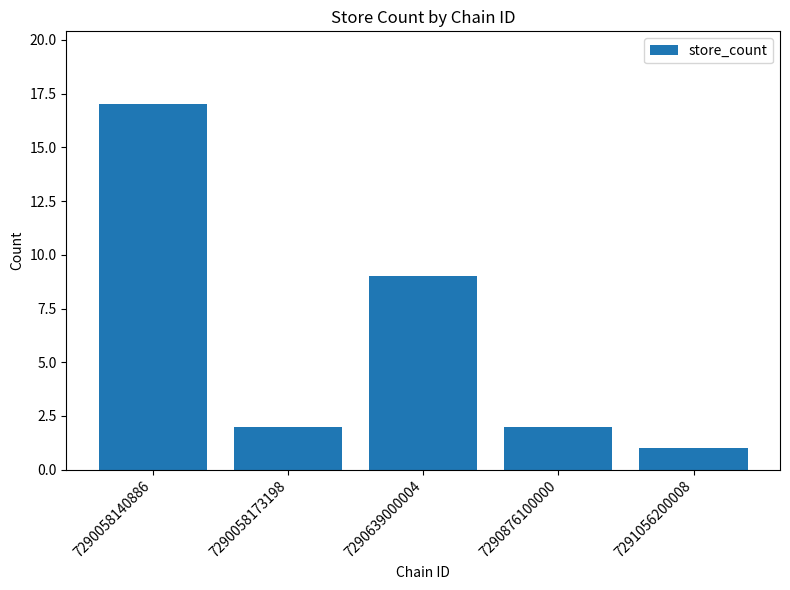

What is the minimum value shown in the chart?

1